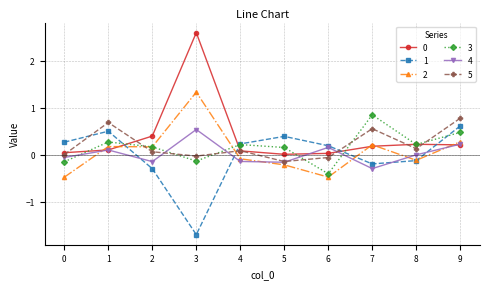

What is the total value across all series at 9?

2.6